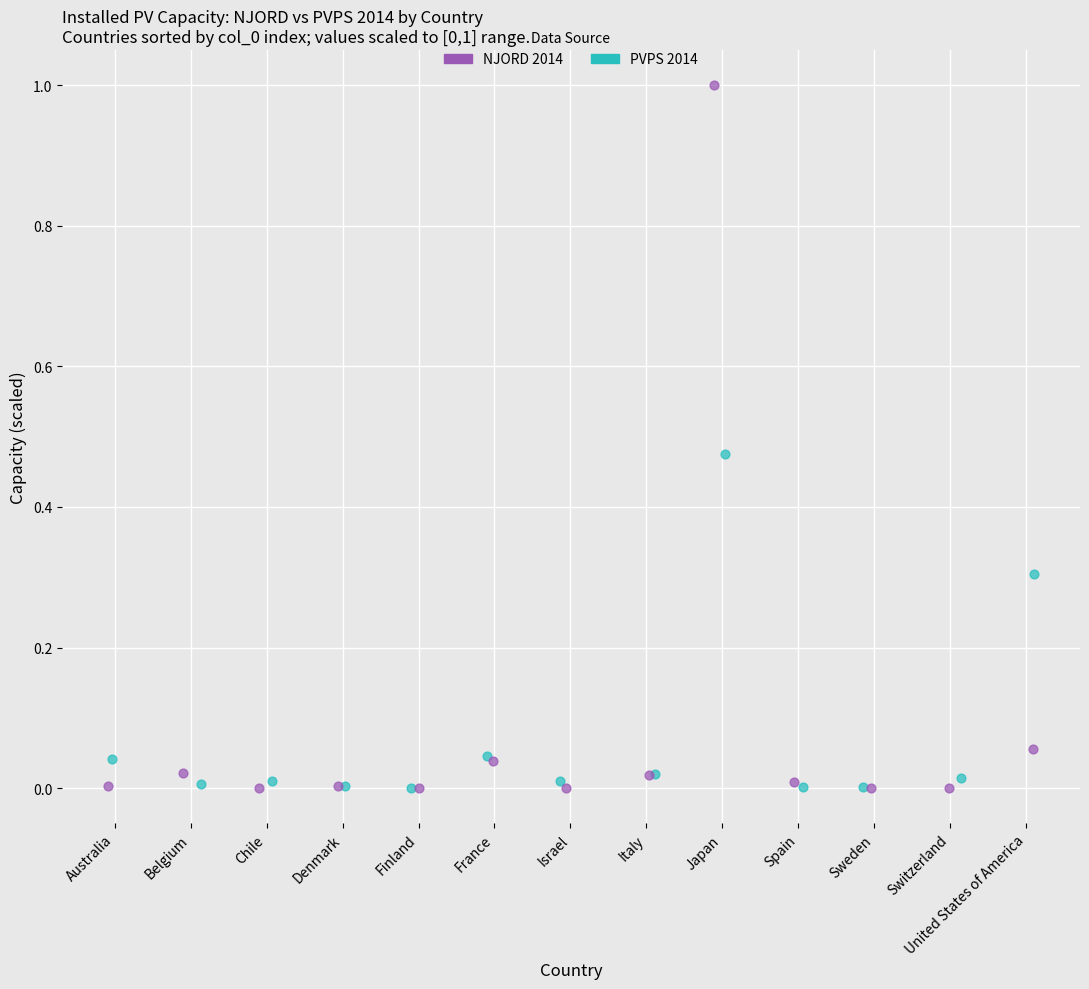

Which series reaches the maximum Y coordinate?

NJORD 2014